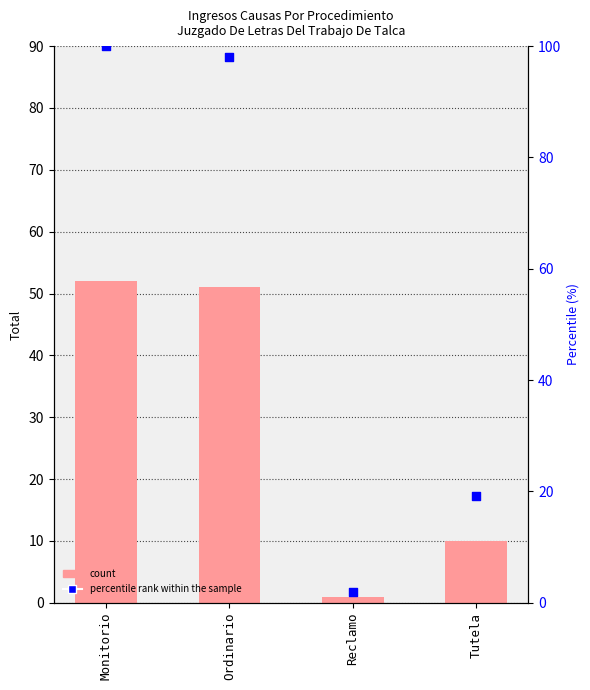

At how many categories does at least one series exceed 38?

2